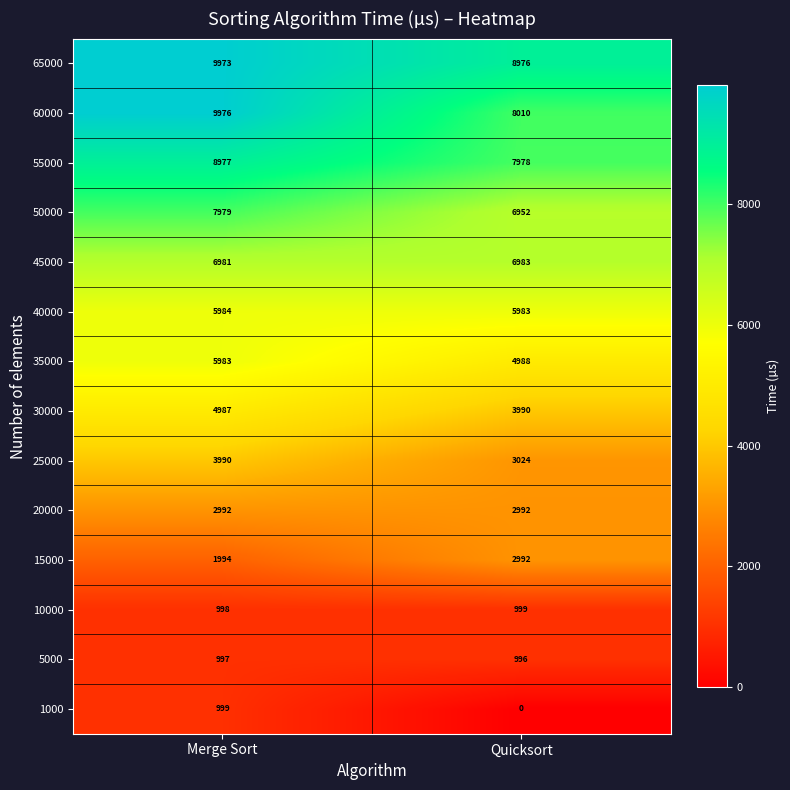

Read the 10000 value at Merge Sort.

998